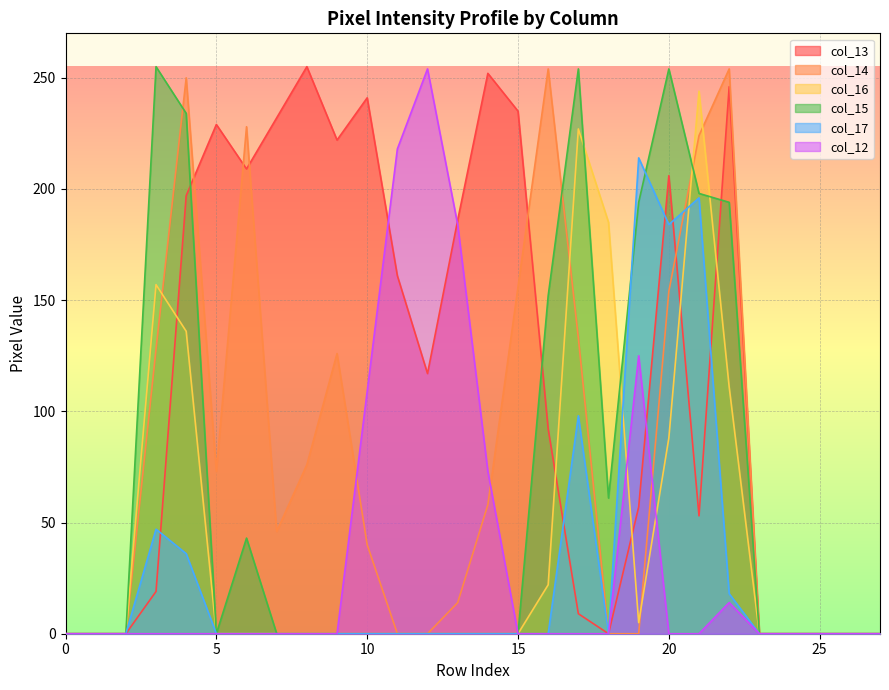

How many data points in col_16 are above 0?

9